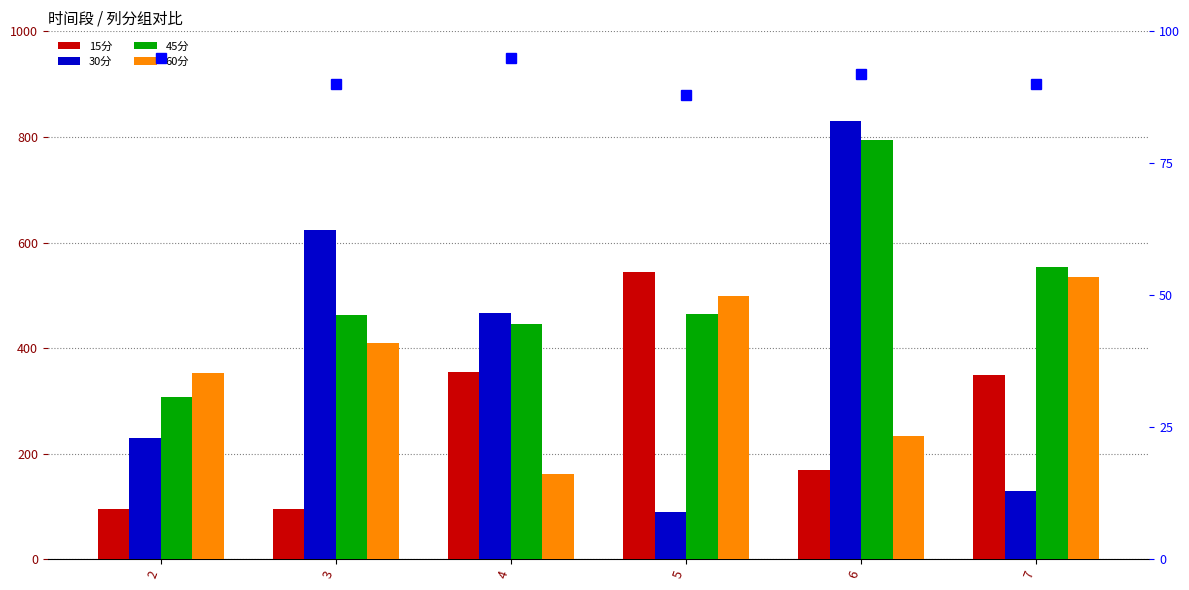

How many categories are shown in the chart?

6